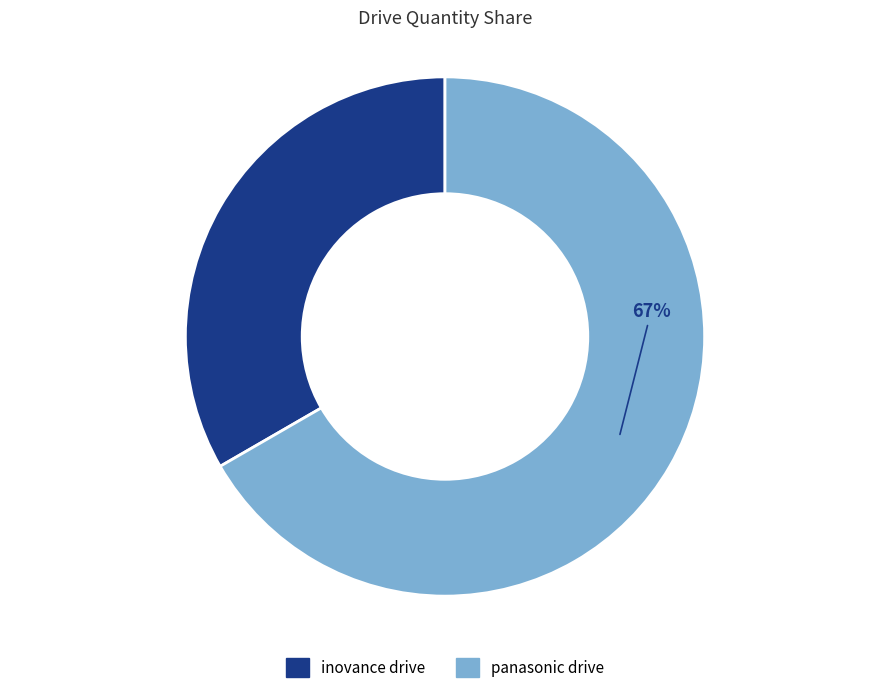

Between inovance drive and panasonic drive, which is larger?

panasonic drive